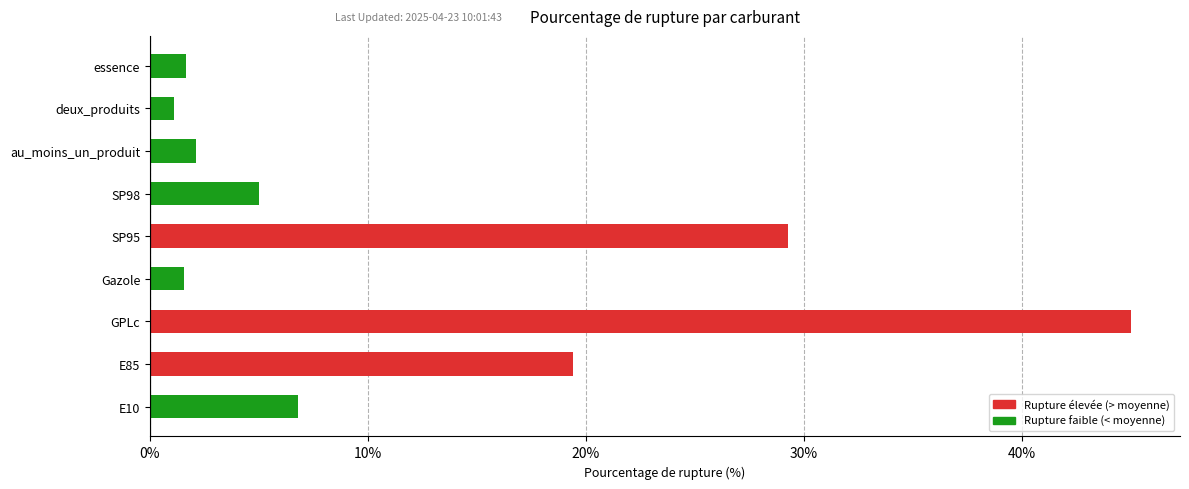

The value at SP95 is 29.3. True or false?

True